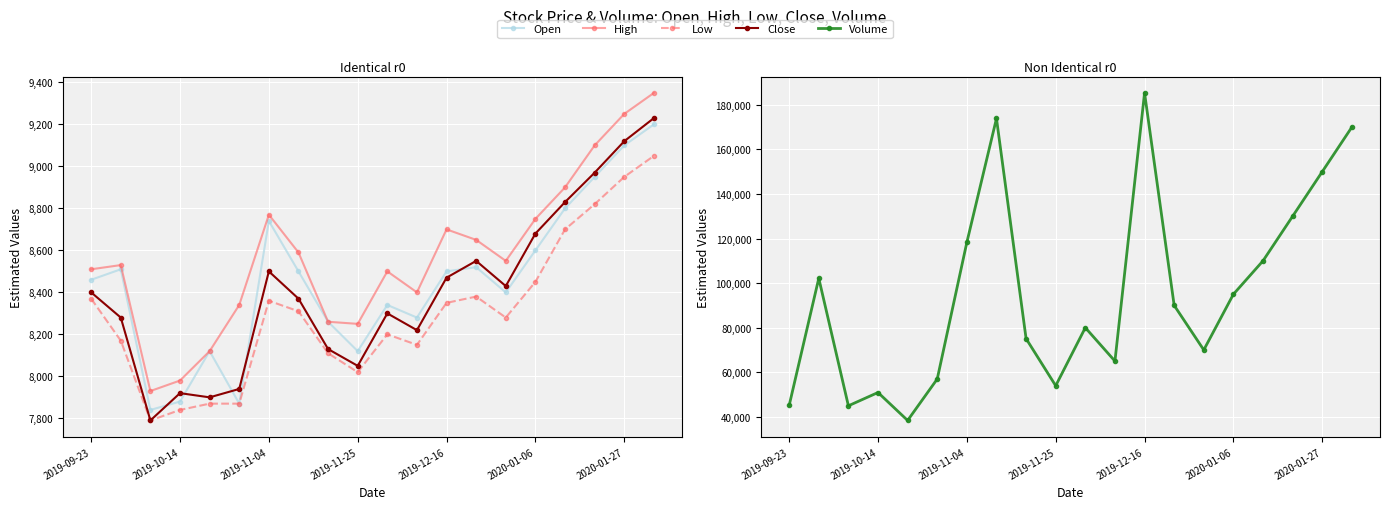

Which series changed the most between 2019-10-14 and 19?

Volume